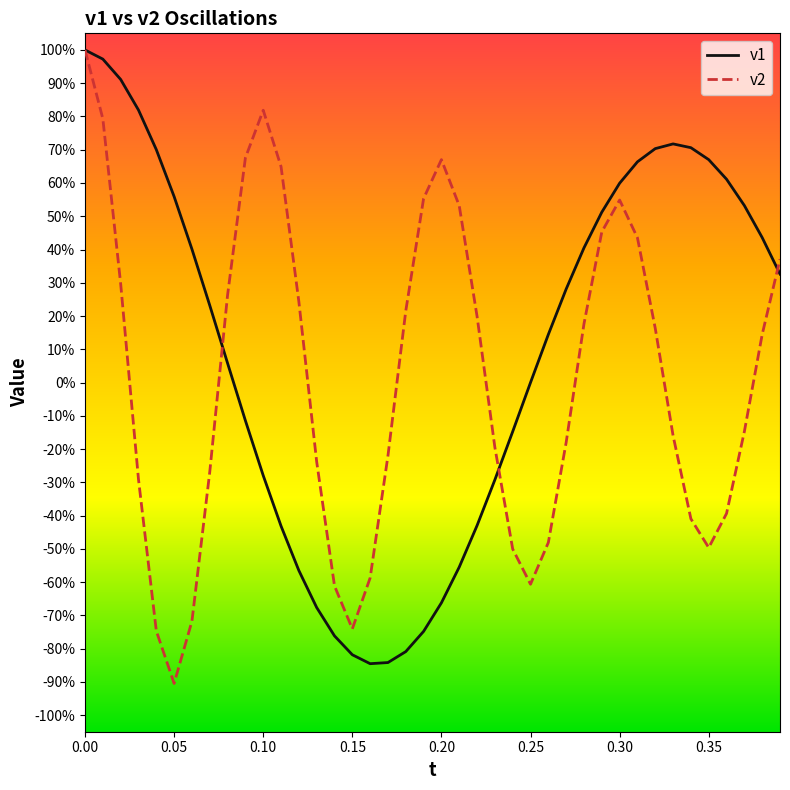

Which series has the widest spread of values?

v2